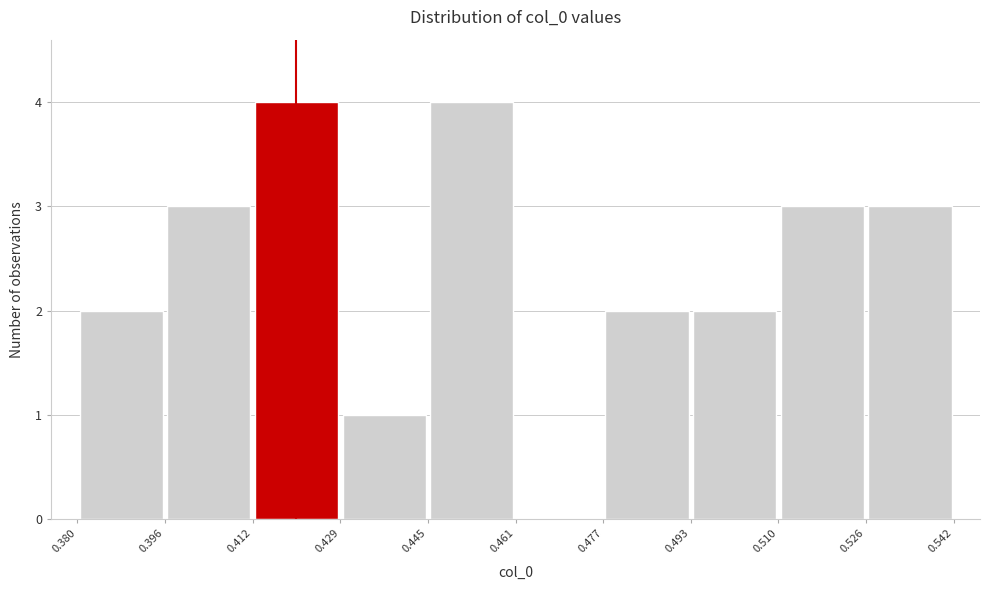

Reading left to right, list every bar in this chart as the range it spans on the x-axis followed by its height. The values are not printed on the chart, so give them approximately, as read against the axis.

0.380 to 0.396: 2
0.396 to 0.412: 3
0.412 to 0.429: 4
0.429 to 0.445: 1
0.445 to 0.461: 4
0.461 to 0.477: 0
0.477 to 0.493: 2
0.493 to 0.510: 2
0.510 to 0.526: 3
0.526 to 0.542: 3